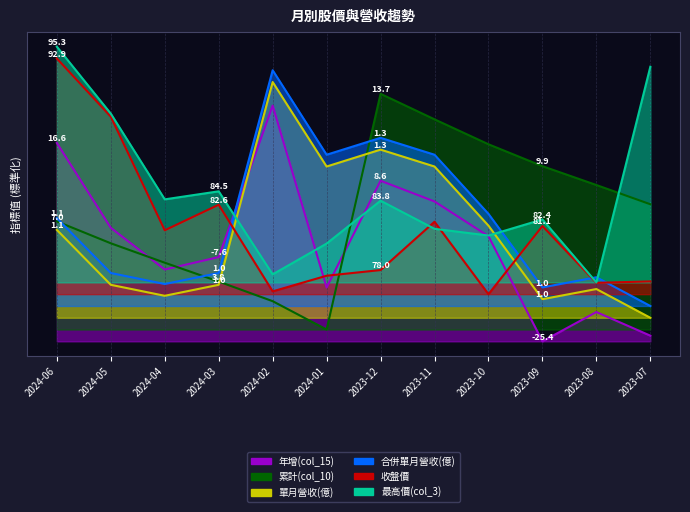

Which series changed the most between 2024-05 and 2024-03?

收盤價